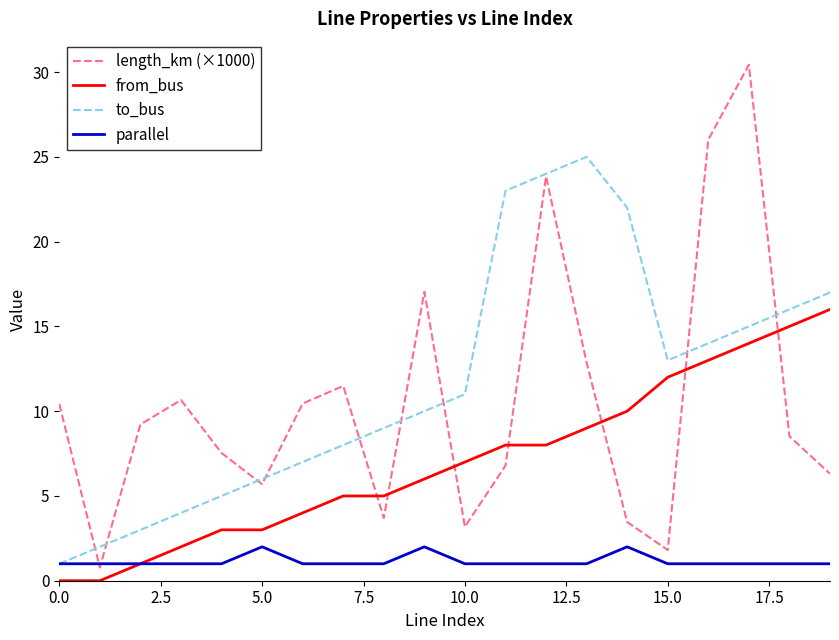

Rank the series by their maximum value, from highest to lowest.

length_km (×1000), to_bus, from_bus, parallel